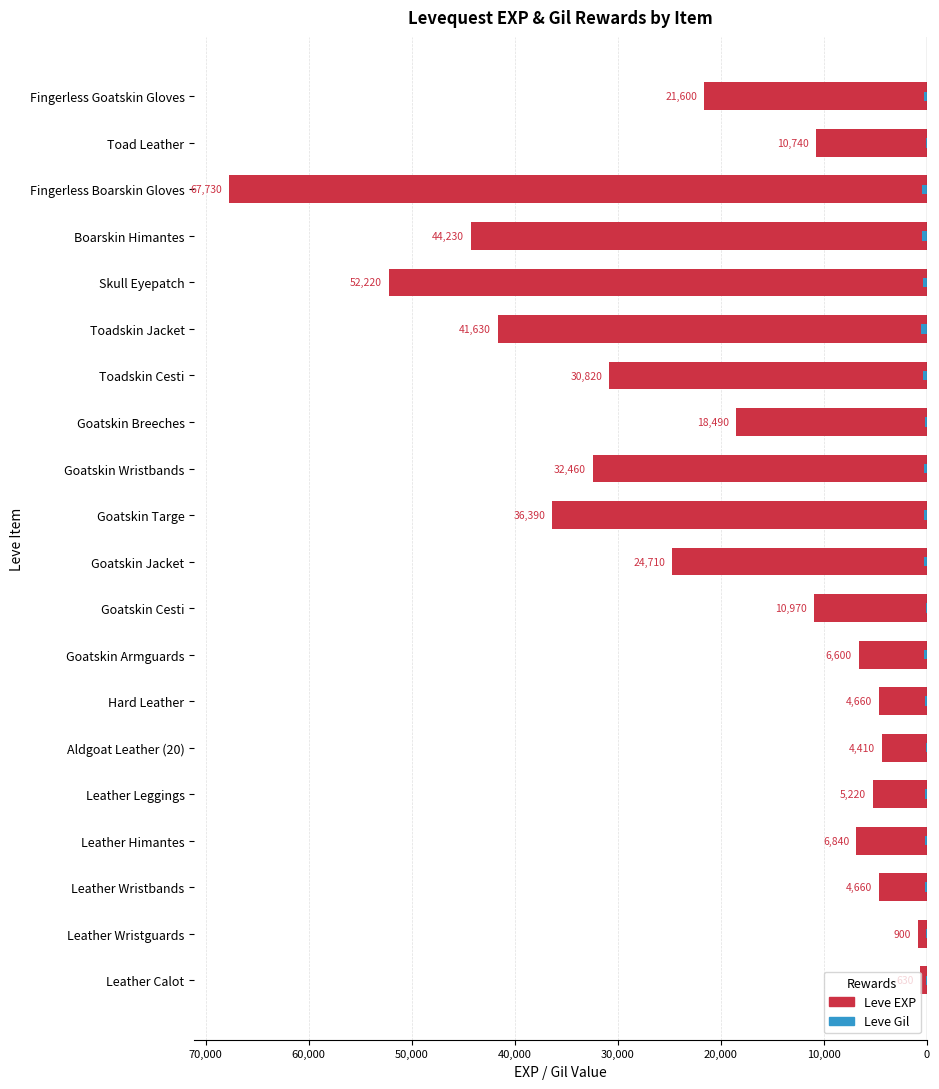

What is the difference between the maximum and minimum values in the Leve EXP series?

67100